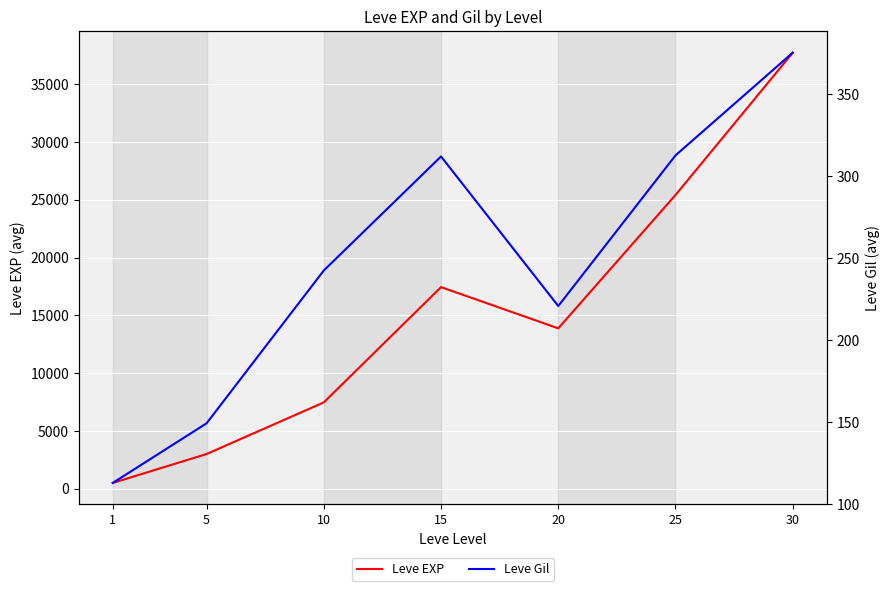

How many values in the Leve Gil series are below 242?

3